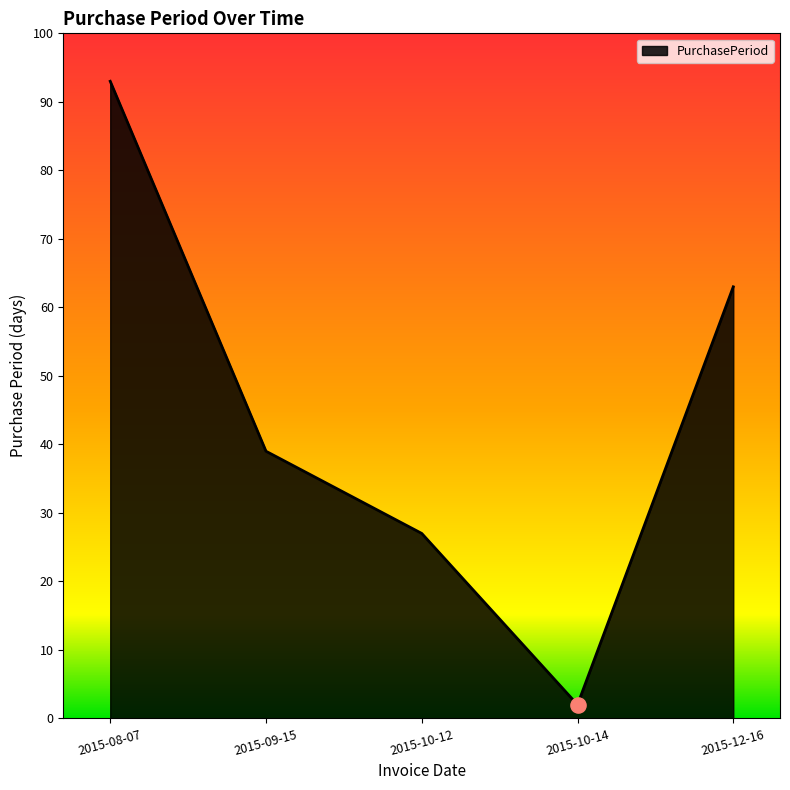

What is the change in value from 2015-10-14 to 2015-12-16?

+61